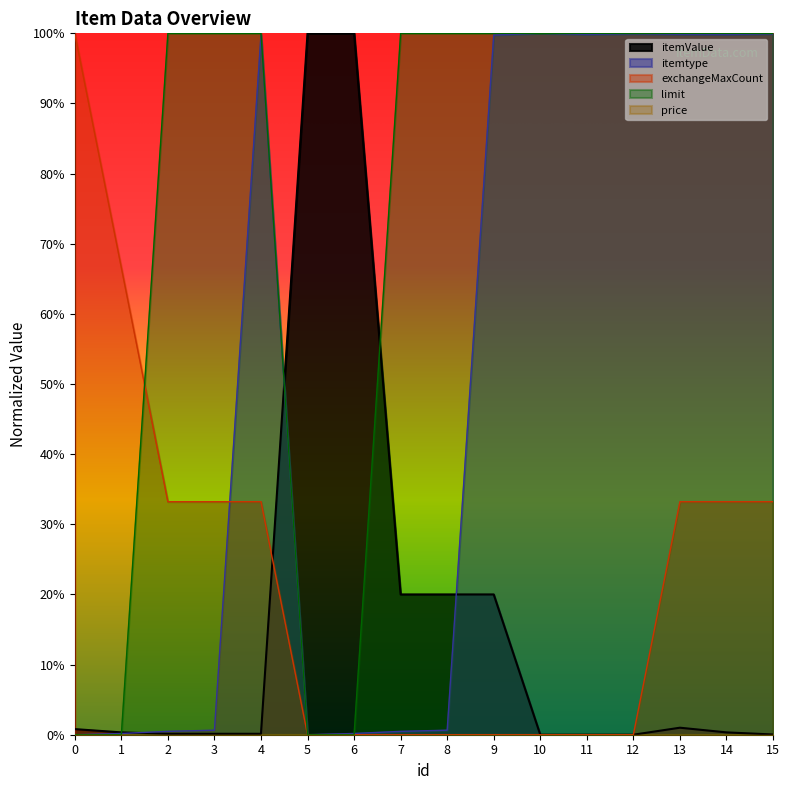

After their last crossing, which series has the higher values: itemtype or itemValue?

itemtype